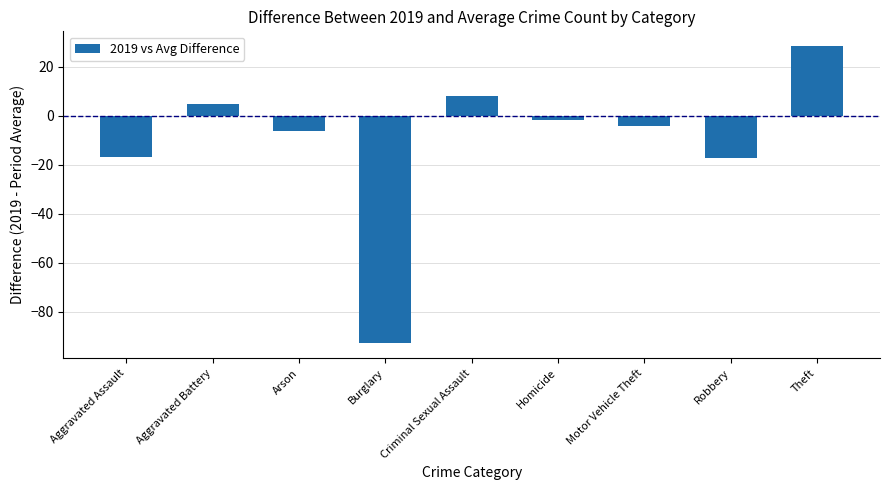

How many data points are above -4?

4